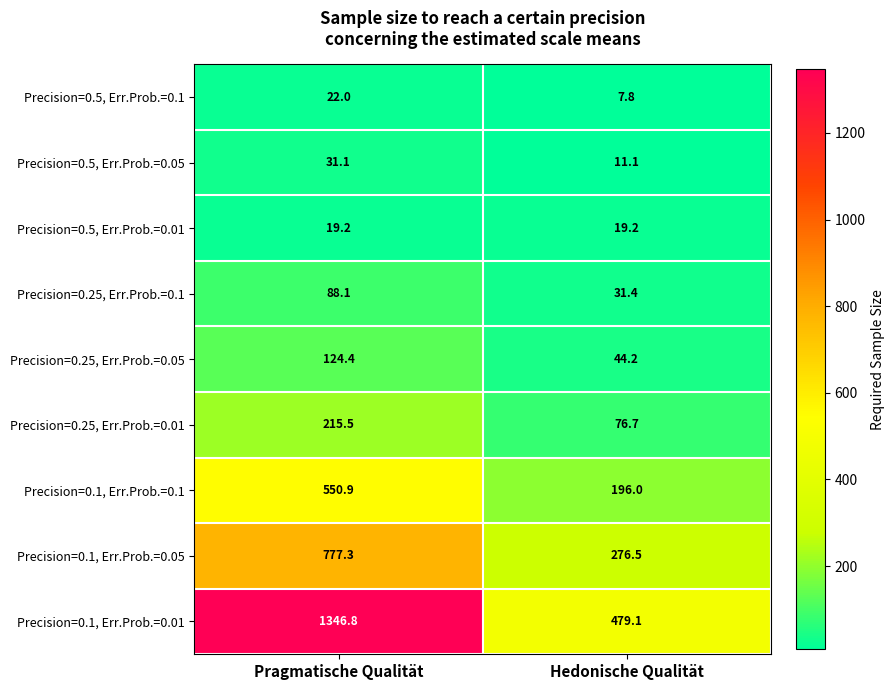

Count the number of categories in the chart.

2